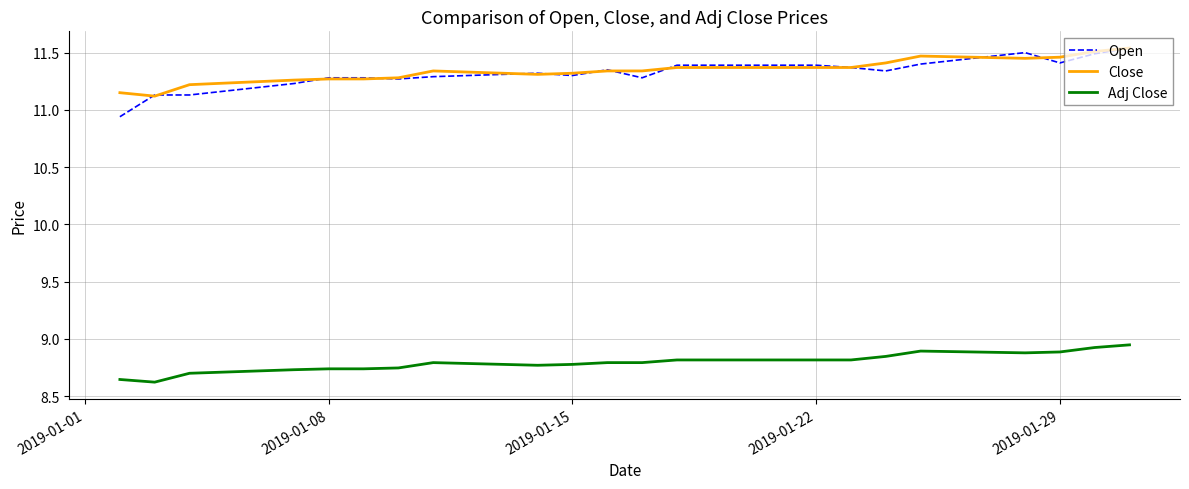

Which series has the largest range (max minus min)?

Open